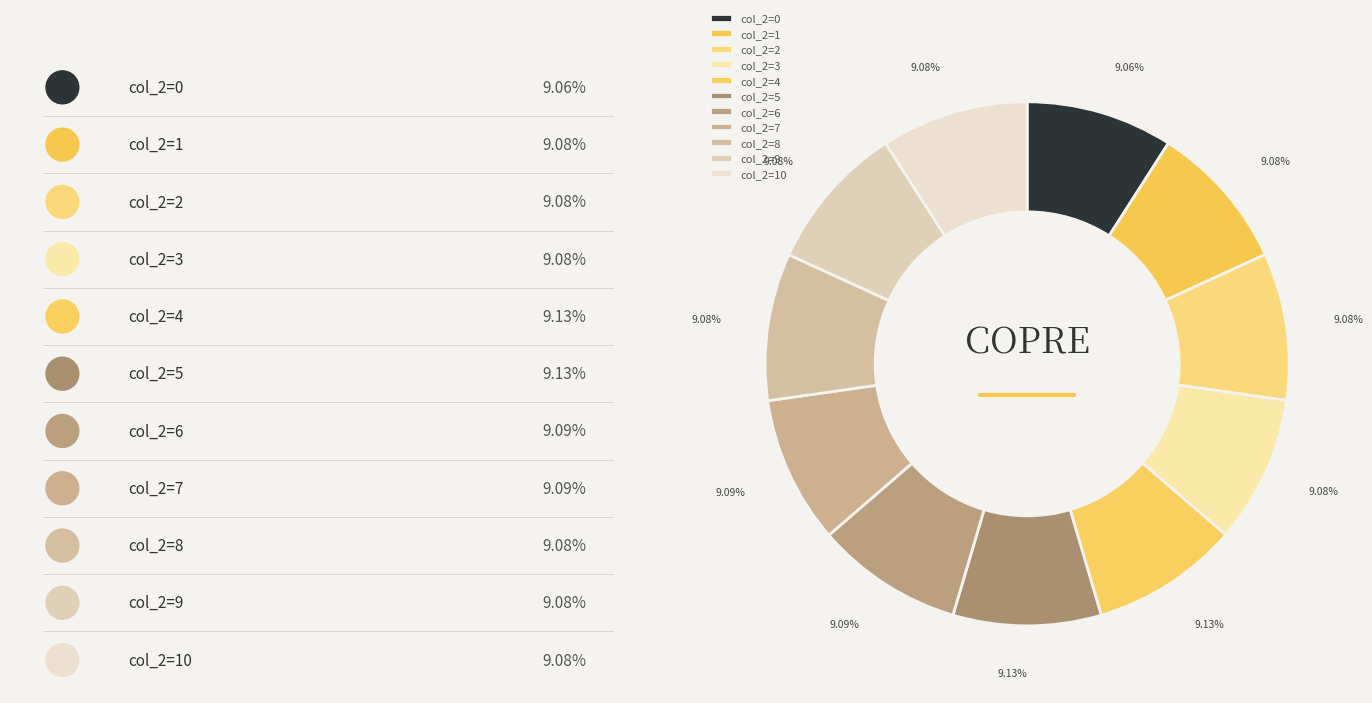

Which slice is the largest?

col_2=5